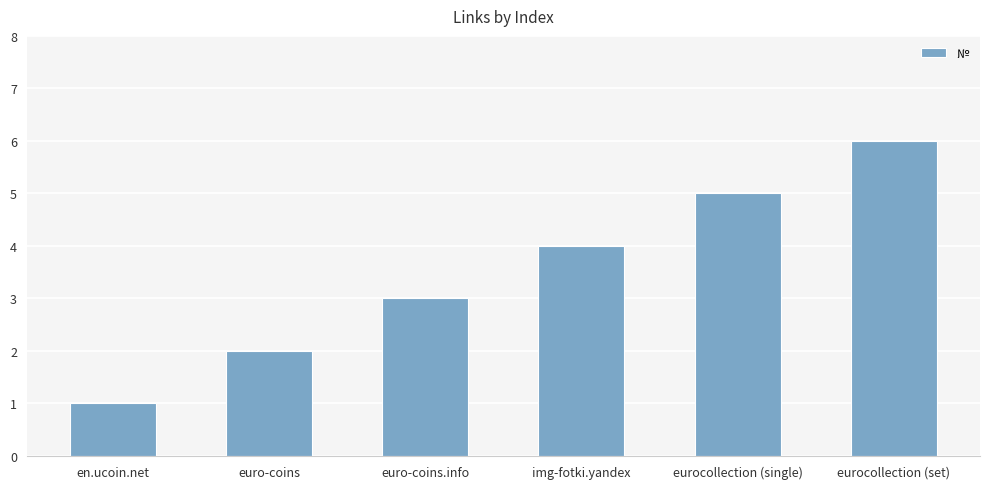

Which label corresponds to the largest value in the chart?

eurocollection (set)